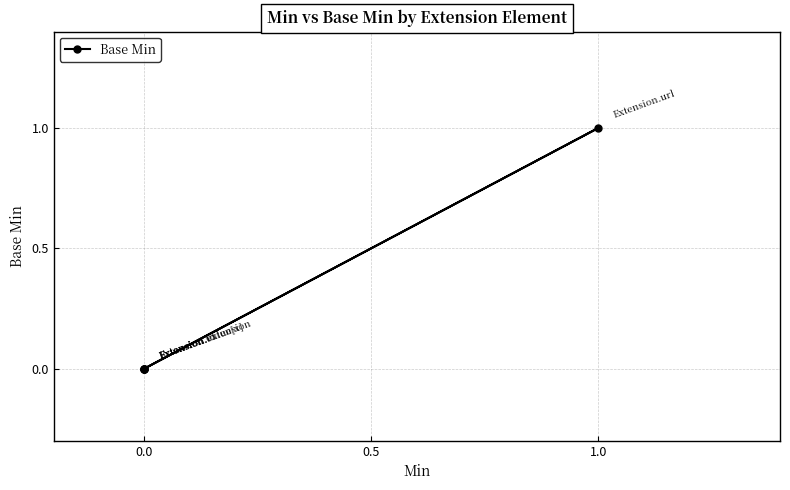

What is the sum of all values?

1